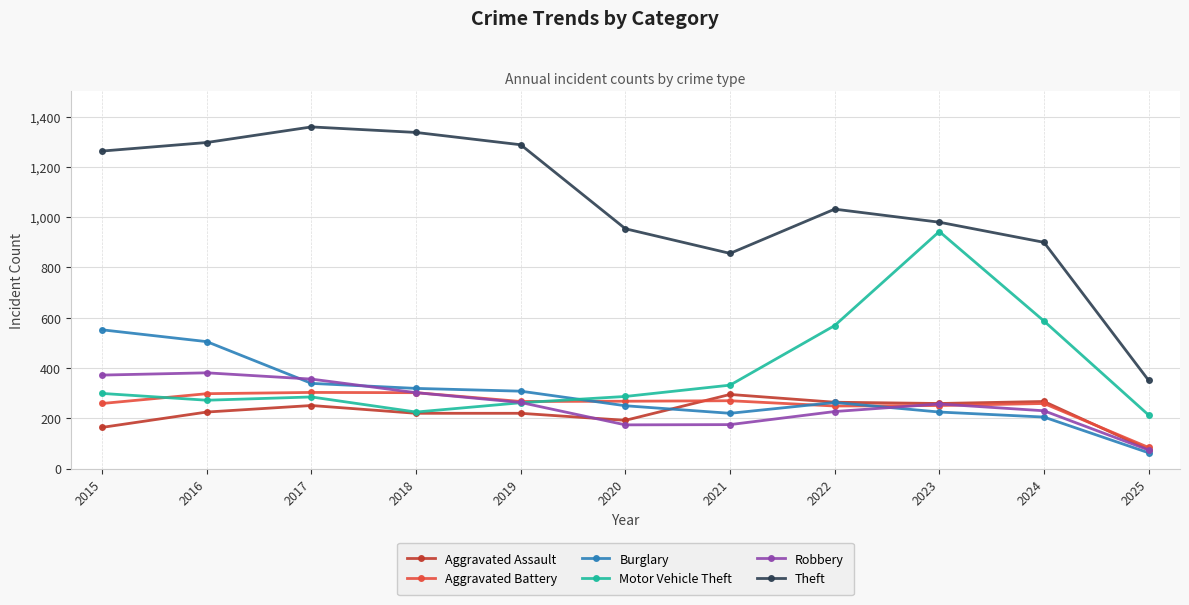

True or false: Theft and Aggravated Battery cross at least once.

False